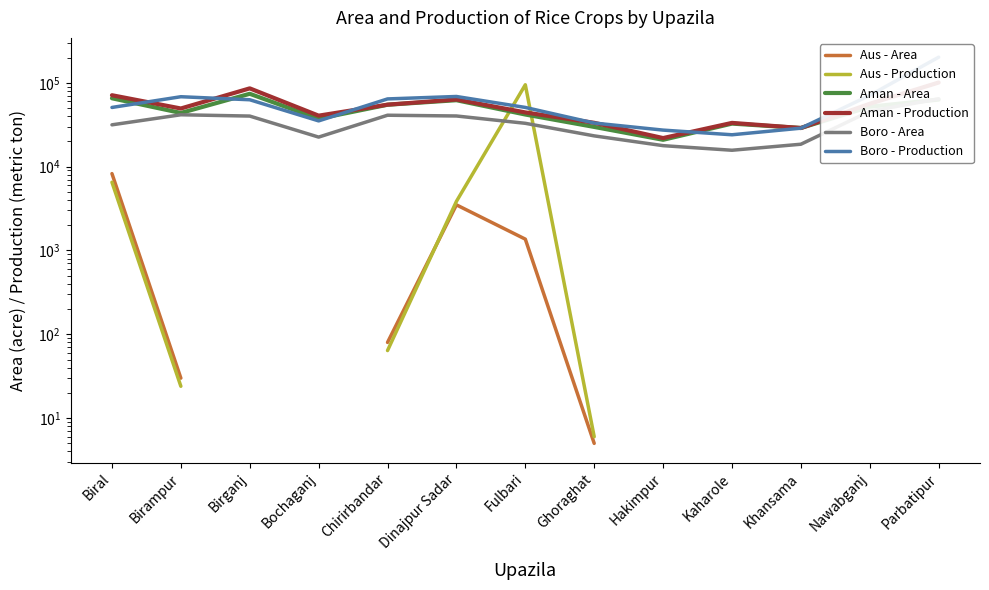

What is the highest value of the Boro - Area series?

64345.0